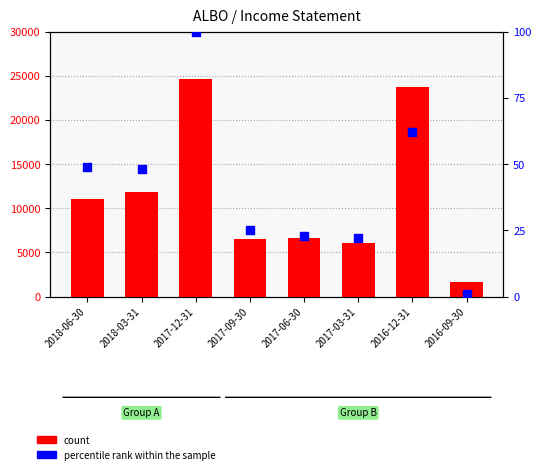

At how many categories does at least one series exceed 24511?

1